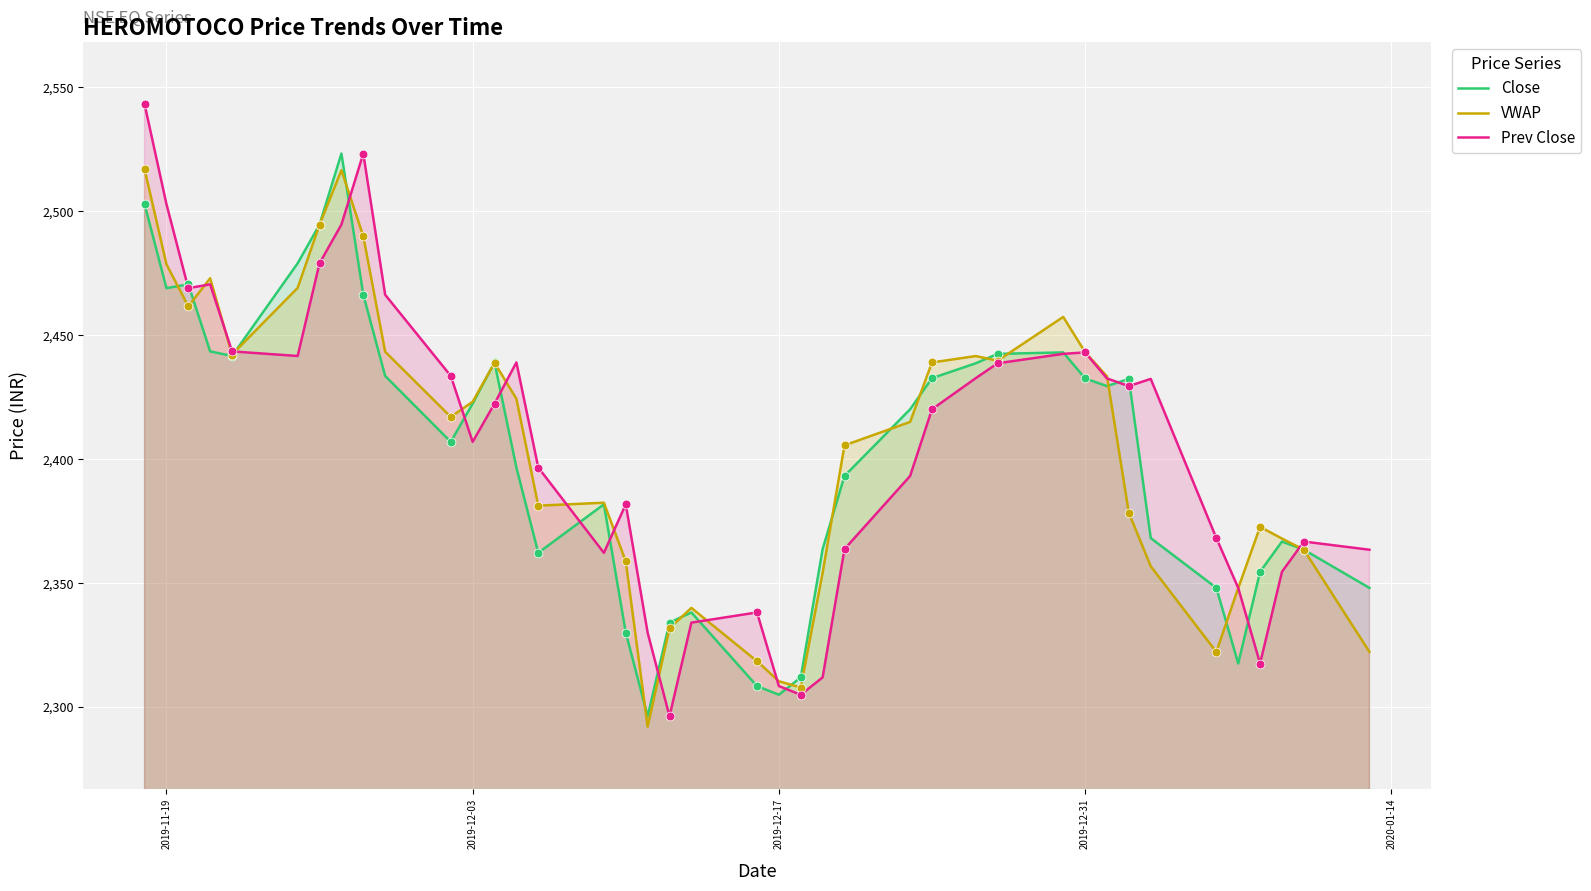

Which series has the widest spread of Y values?

Prev Close